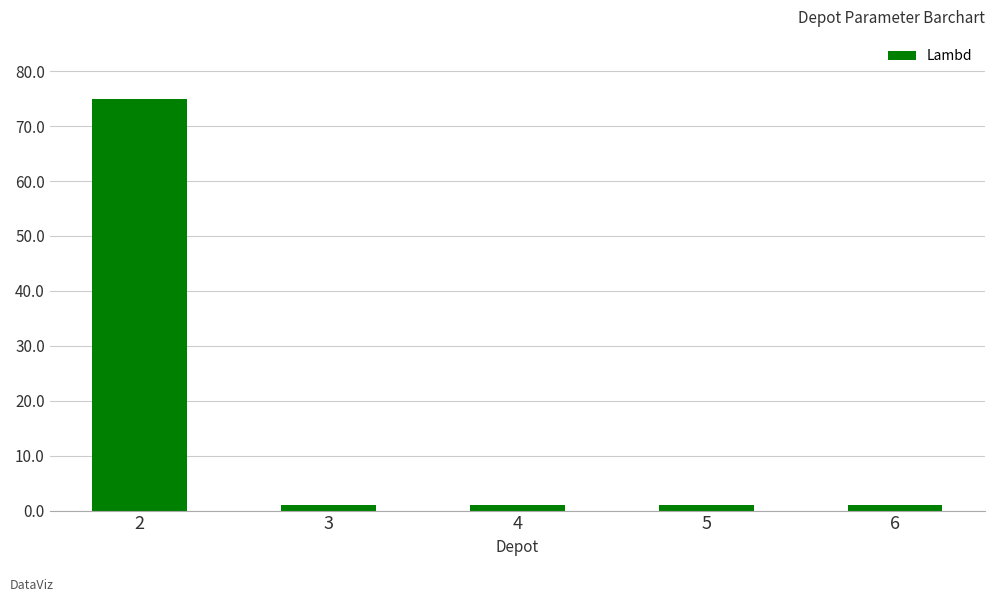

What is the smallest value displayed?

1